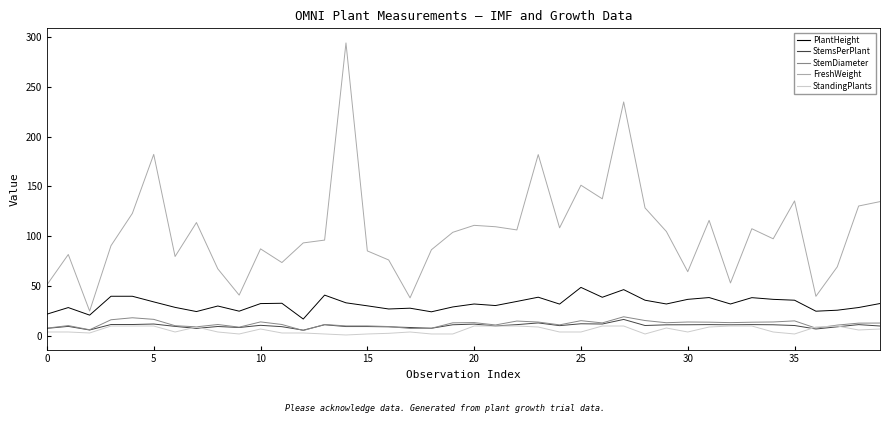

True or false: PlantHeight and StemDiameter cross at least once.

False